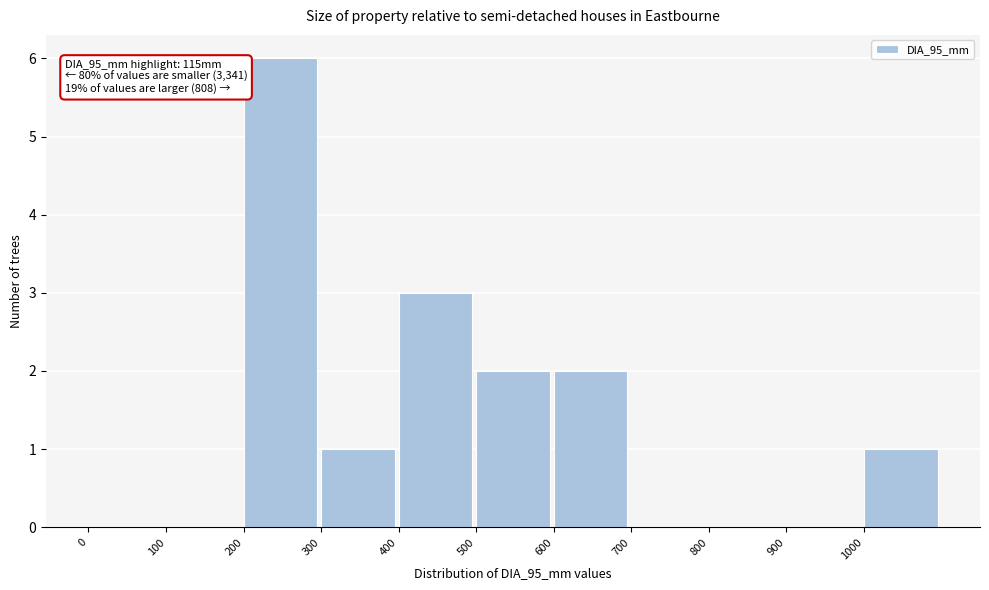

Over which range of the x-axis is the bar tallest?

200 to 300